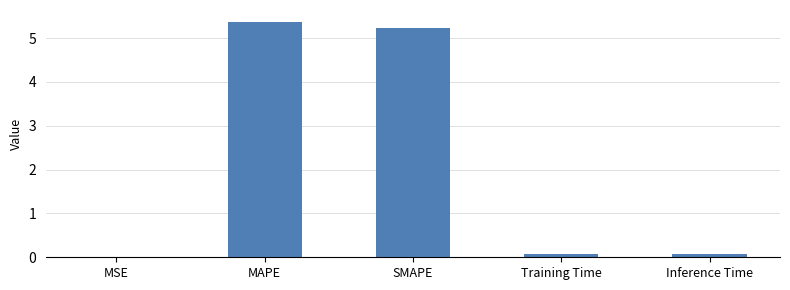

Is it true that the value at SMAPE is 5.2?

True